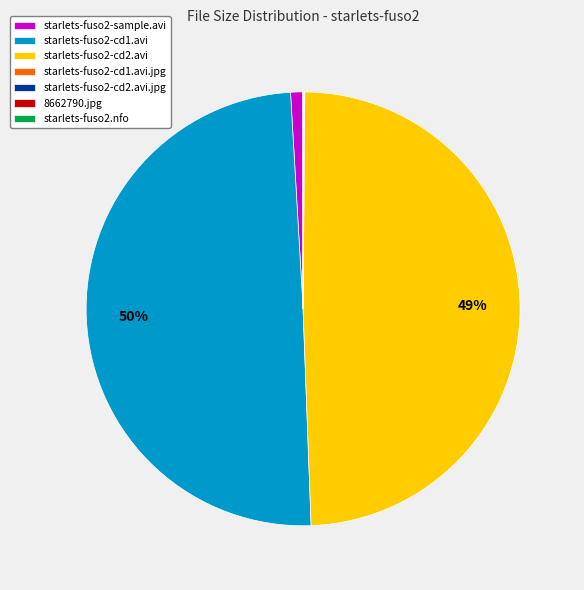

To the nearest percent, what percentage of the pie is starlets-fuso2-cd1.avi?

50%